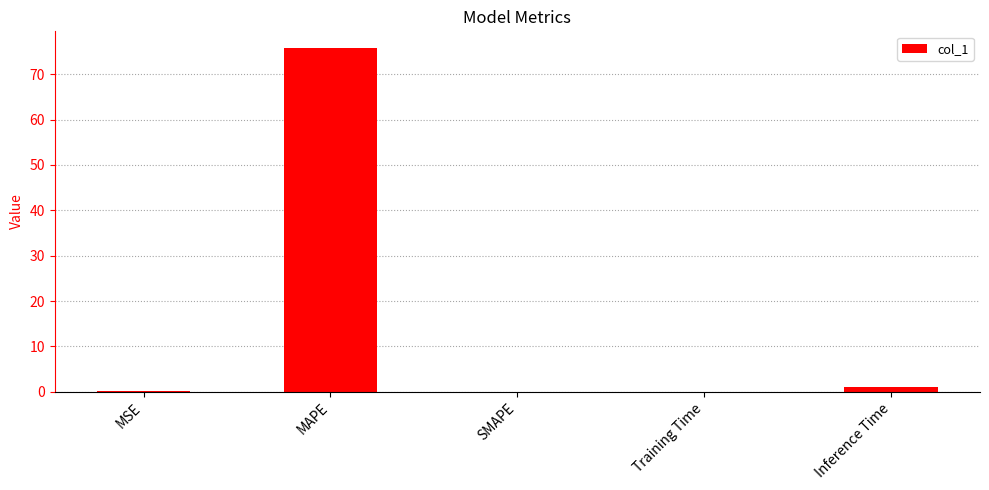

At which category does the chart reach its peak across all series?

MAPE